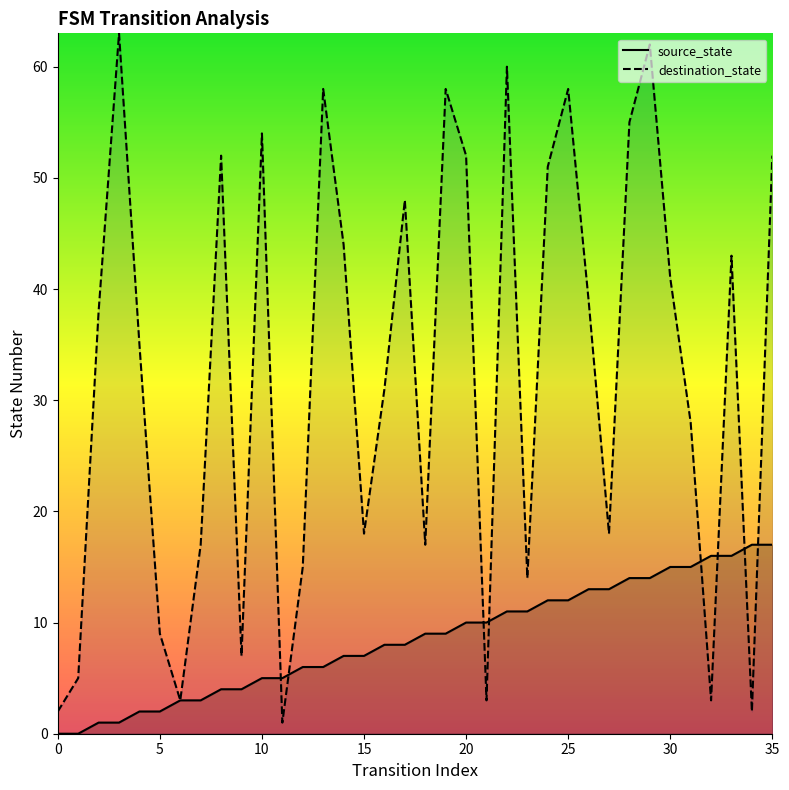

Which series contains the lowest Y value?

source_state